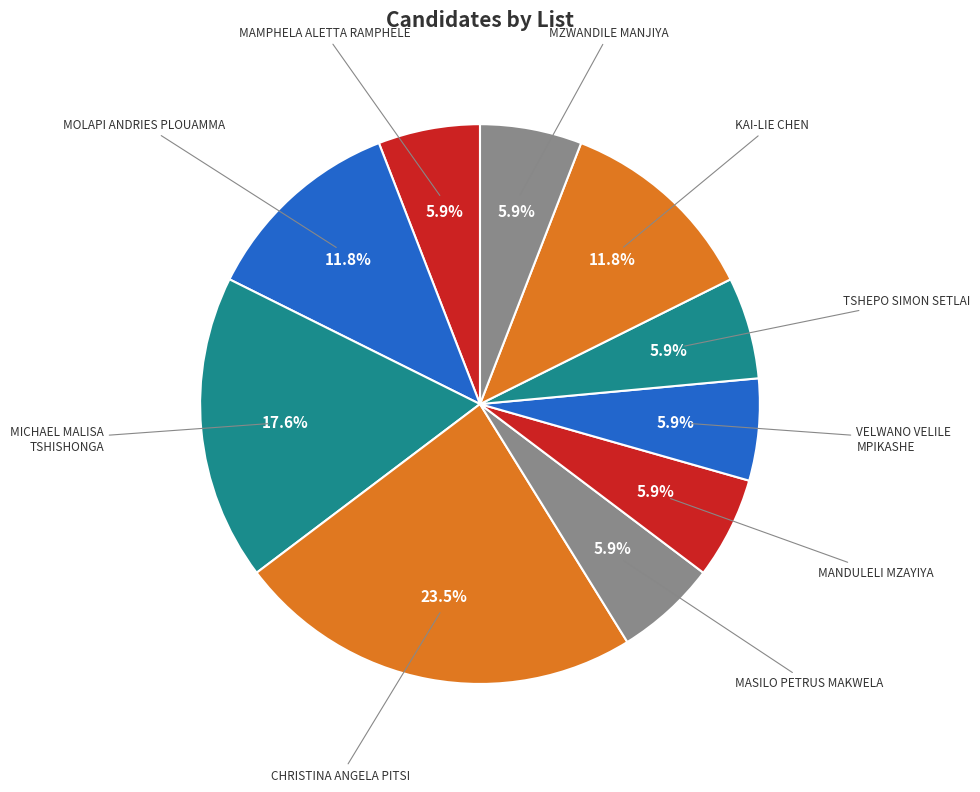

Is it true that VELWANO VELILE MPIKASHE is 6% of the pie?

True